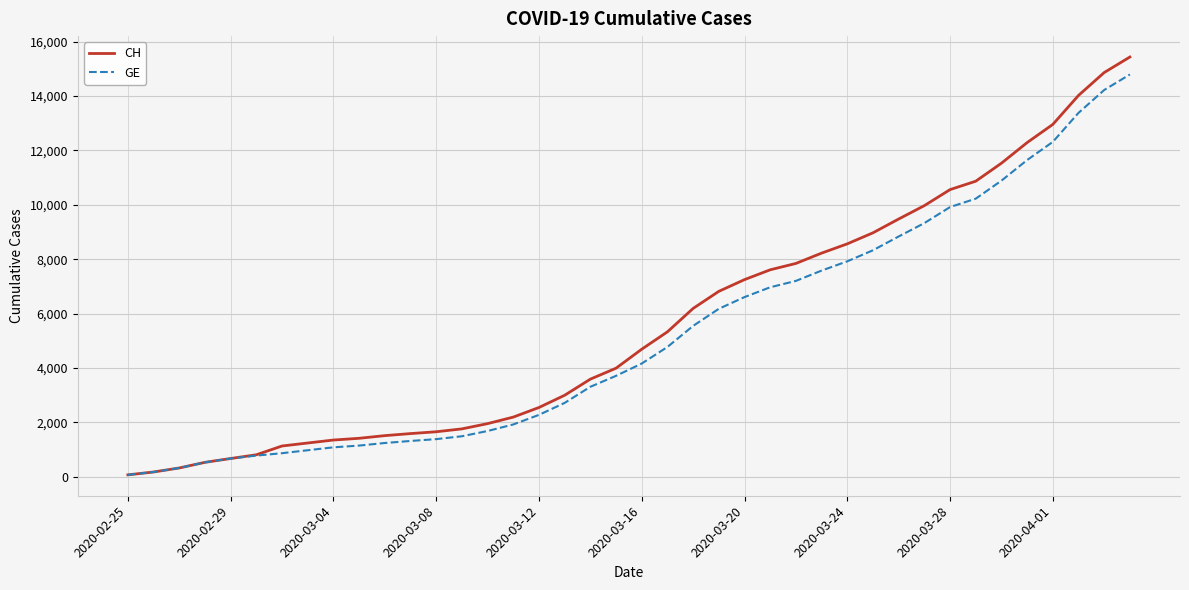

Which series has the widest spread of values?

CH